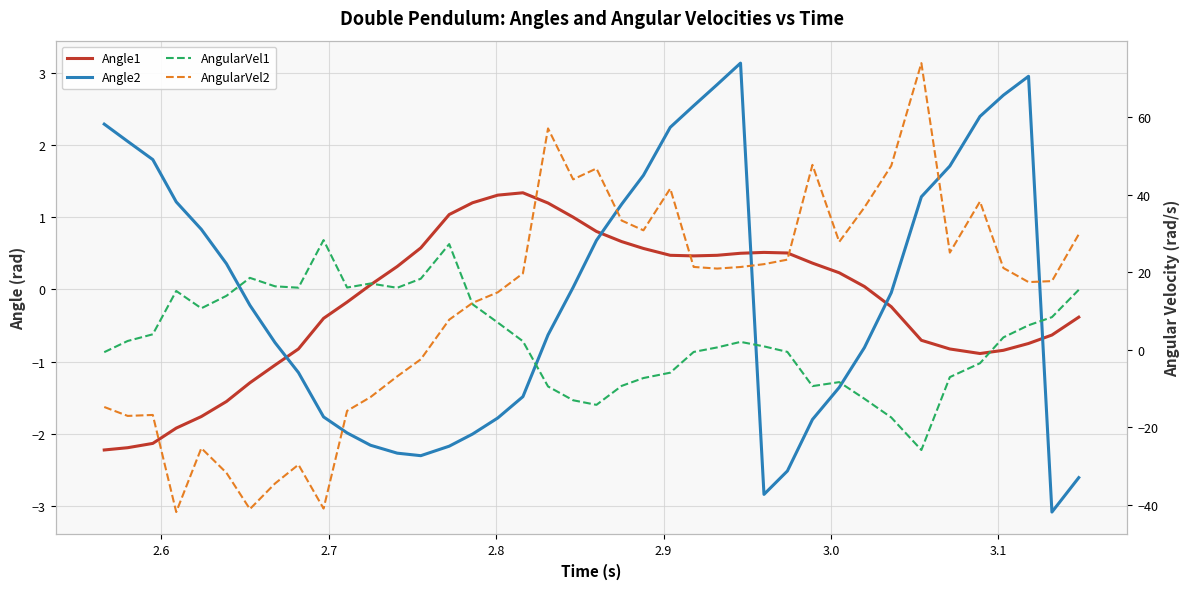

How many interior local peaks does the AngularVel1 series have?

7